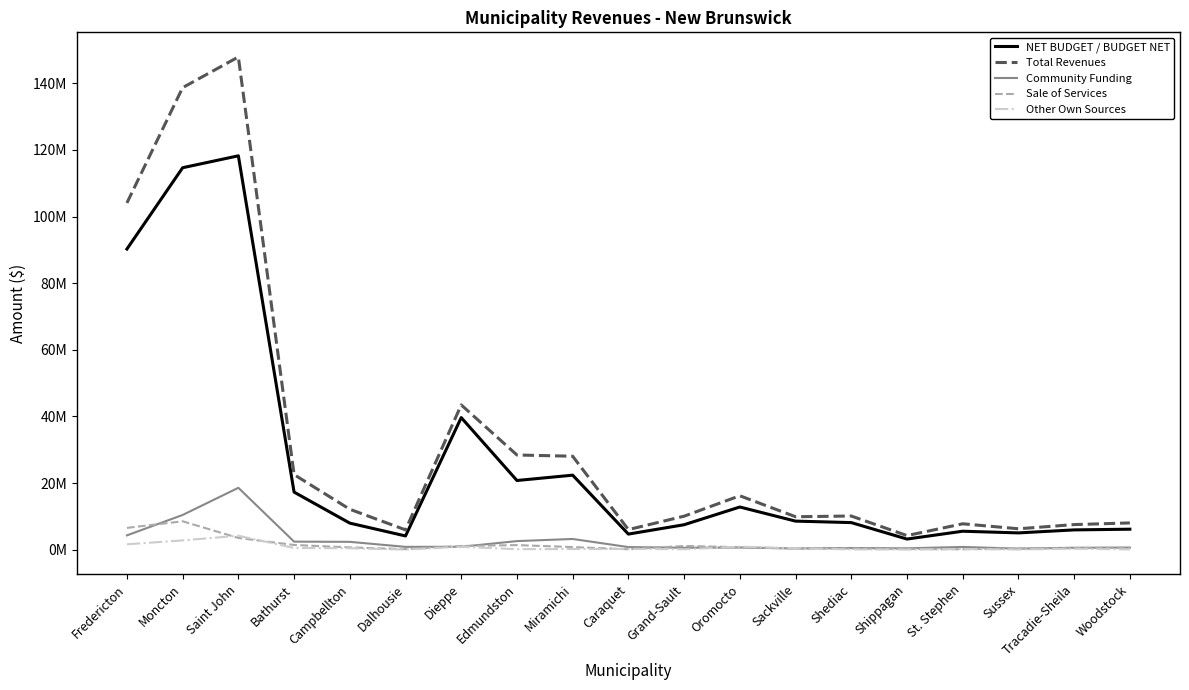

At which category does Sale of Services reach its first local peak?

Moncton